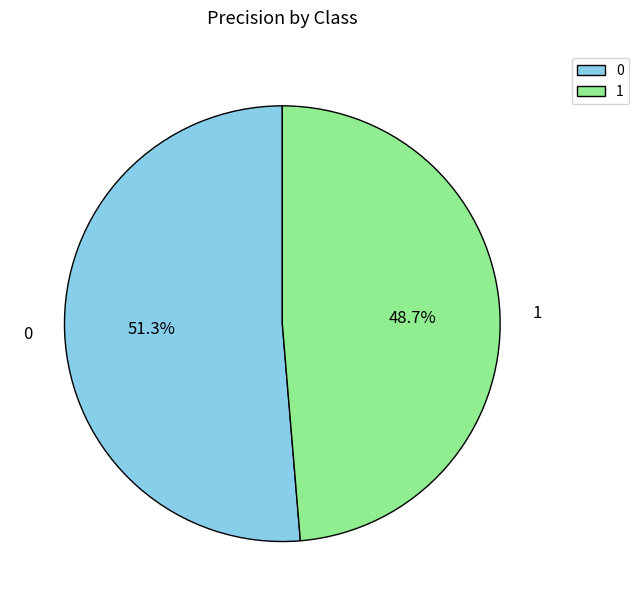

To the nearest percent, what is the combined percentage of 1 and 0?

100%